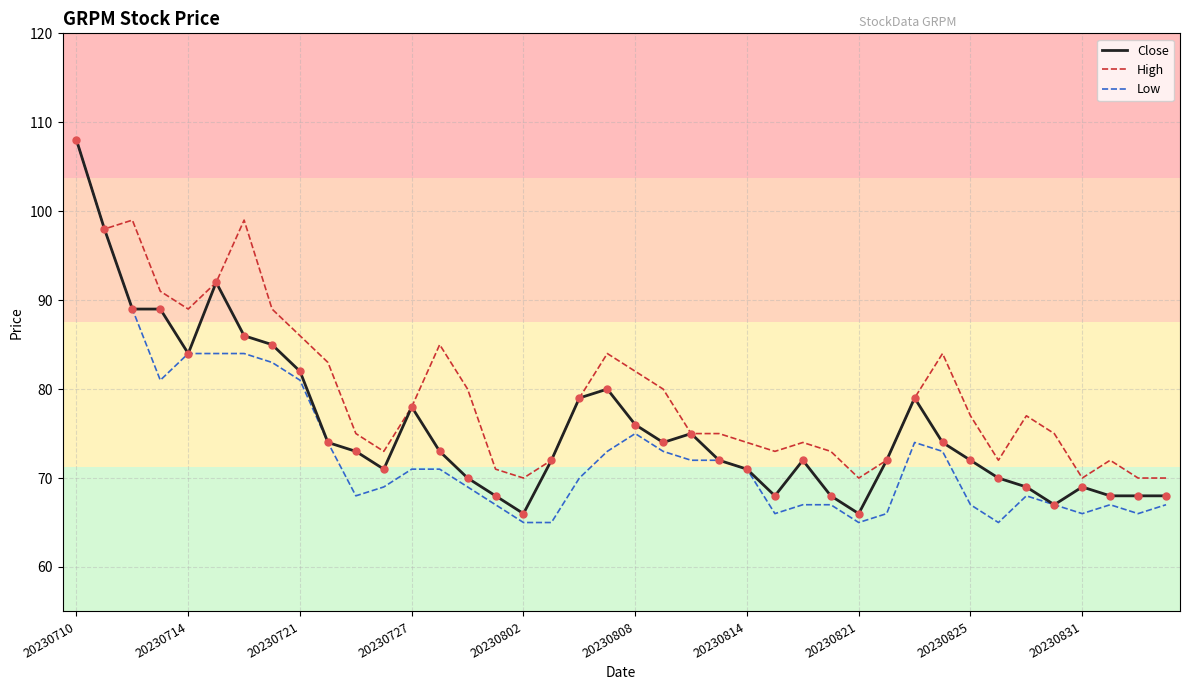

What is the minimum value shown in the chart?

65